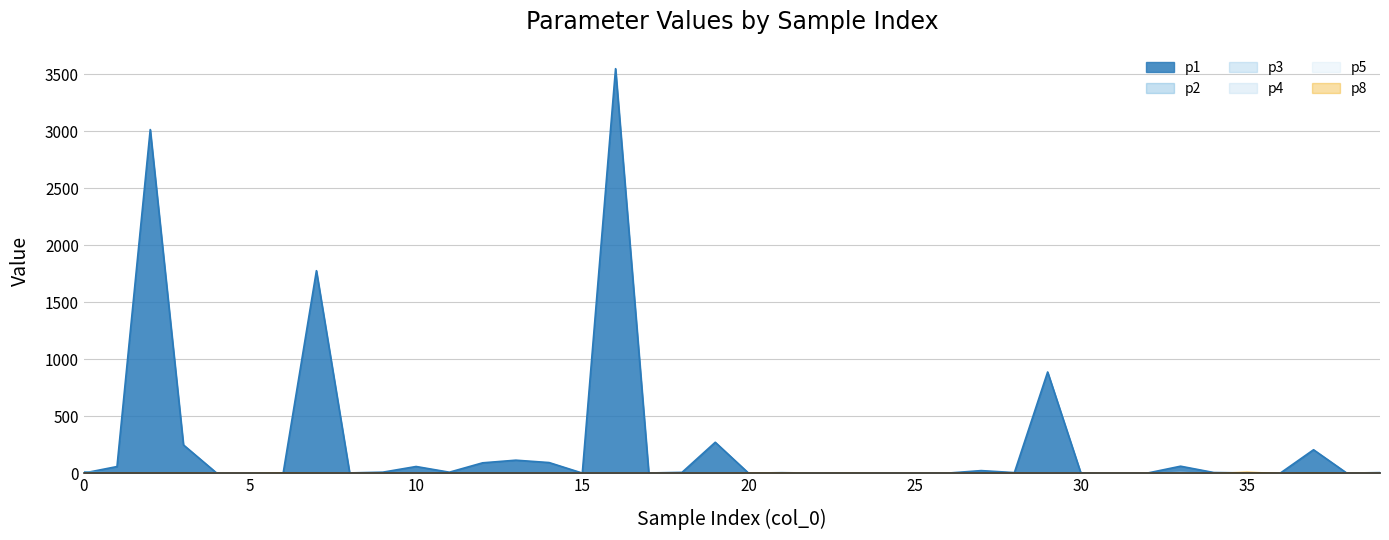

Which has a higher value, 12 or 29?

29